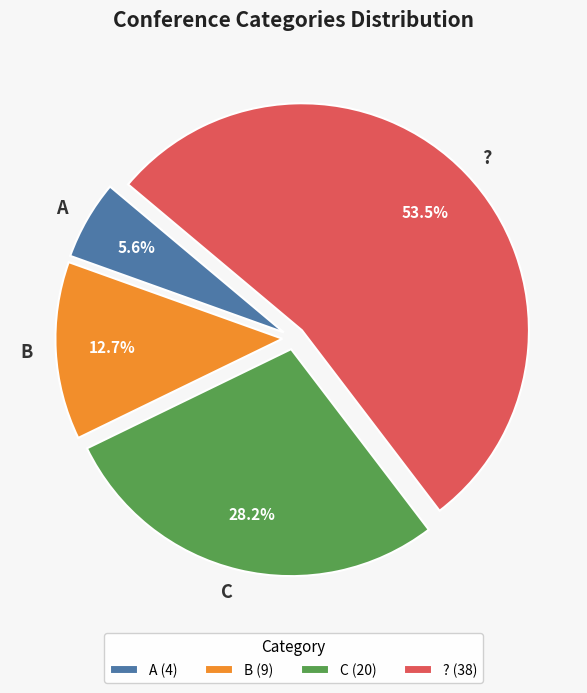

What is the total percentage of C and A?

33.8%